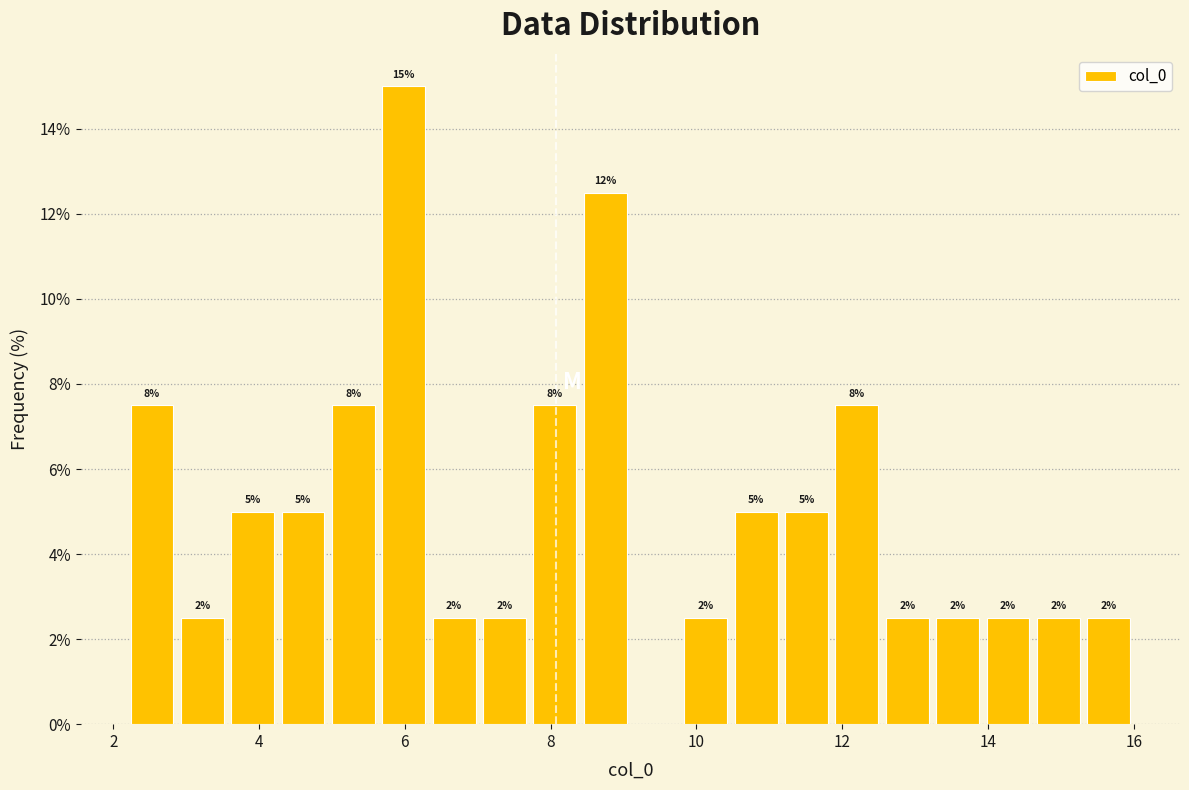

Read against the x-axis, roughly where is the centre of the tallest bar?

6.0